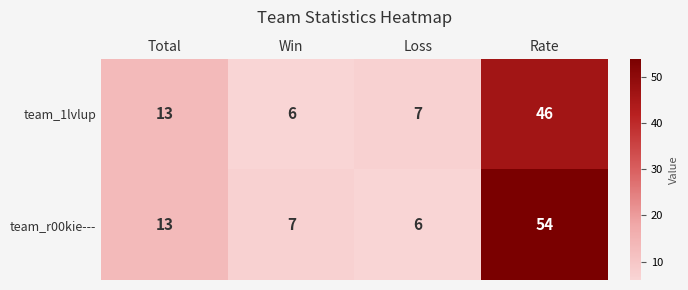

What is the total value across all series at Total?

26